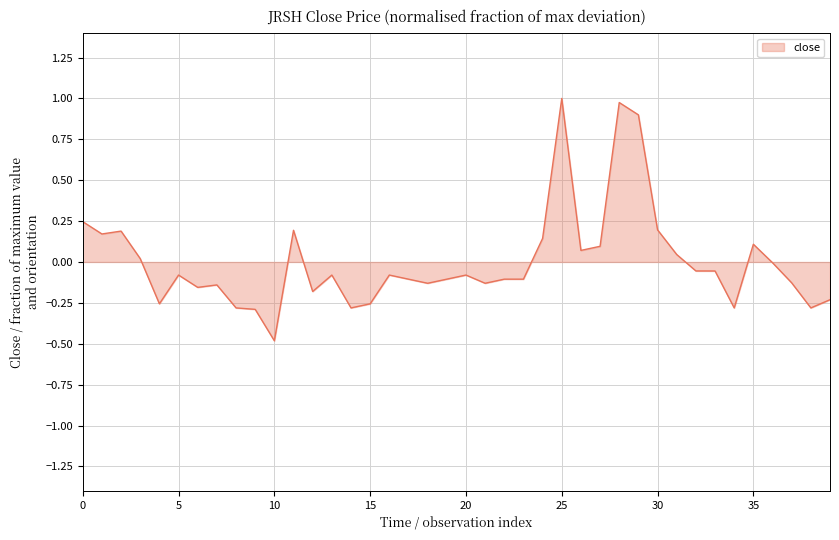

What is the minimum value shown in the chart?

-0.5